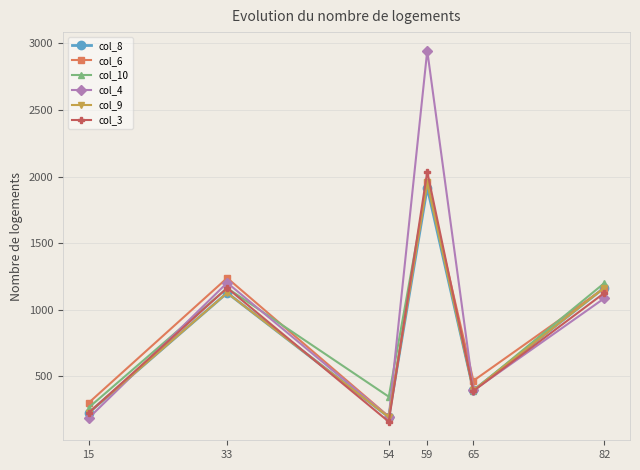

Is the value of col_10 at 54 greater than the value of col_3 at 59?

No